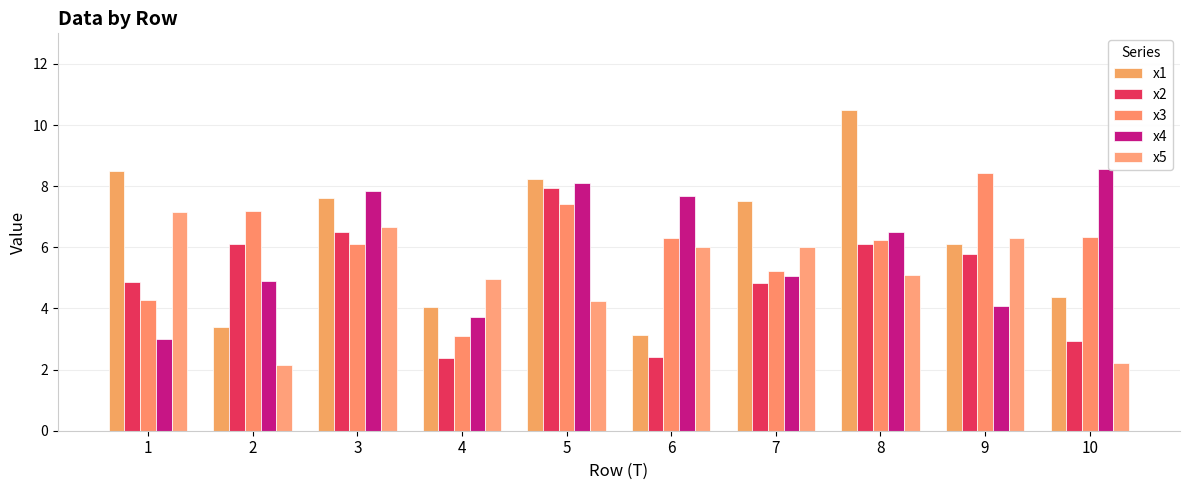

Which series has the largest range (max minus min)?

x1